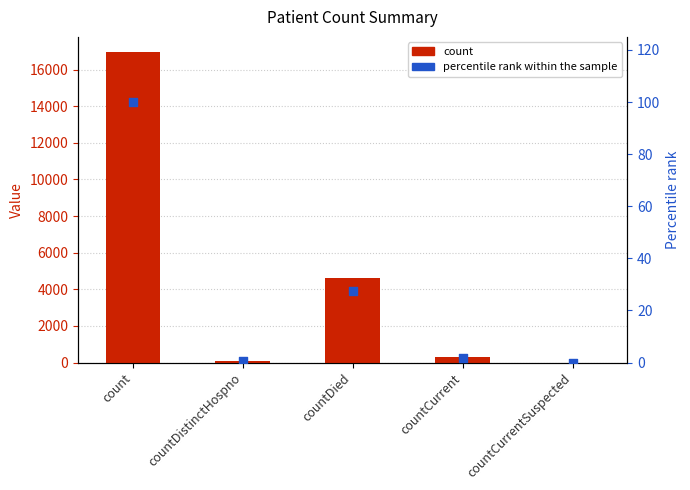

Which series has the largest Y range (max minus min)?

count